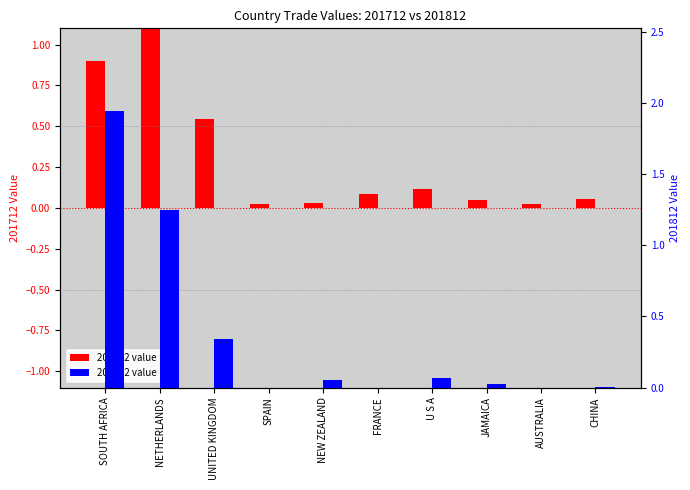

What are all the series names shown in the legend?

201712, 201812